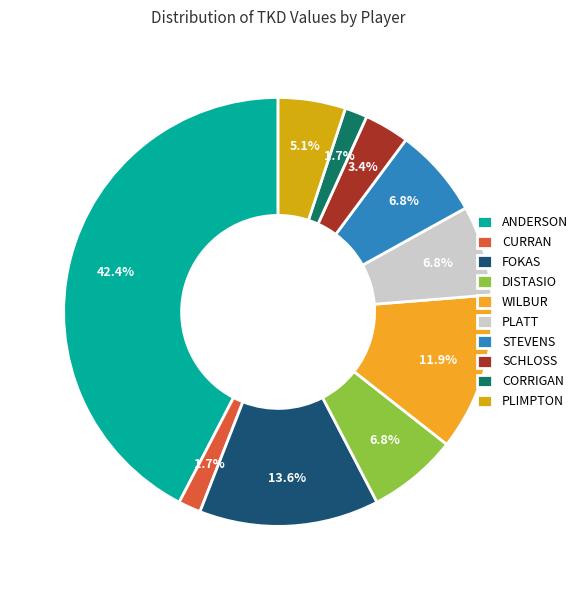

Which has a higher value, CURRAN or PLATT?

PLATT